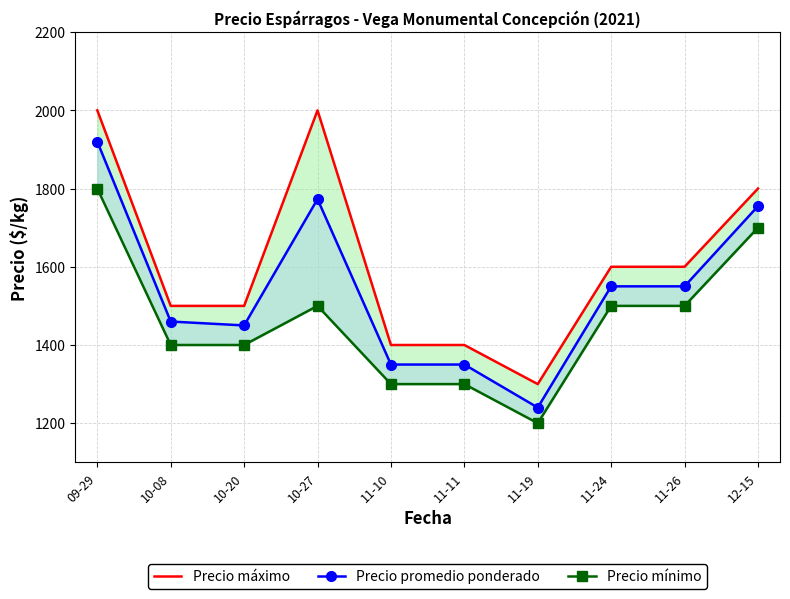

True or false: Precio promedio ponderado has a value of 2037 at 11-26.

False